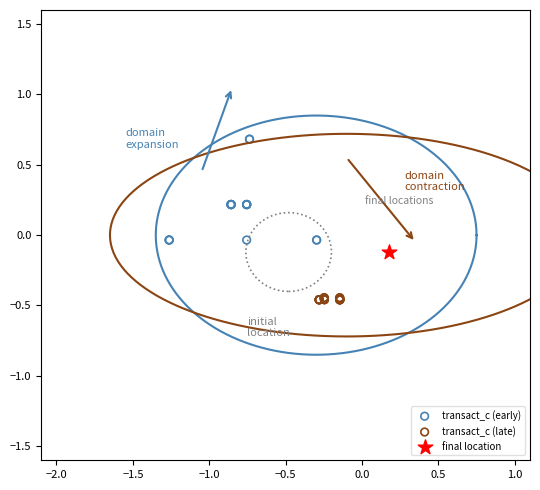

What are all the series names shown in the legend?

transact_c (early), transact_c (late), final location